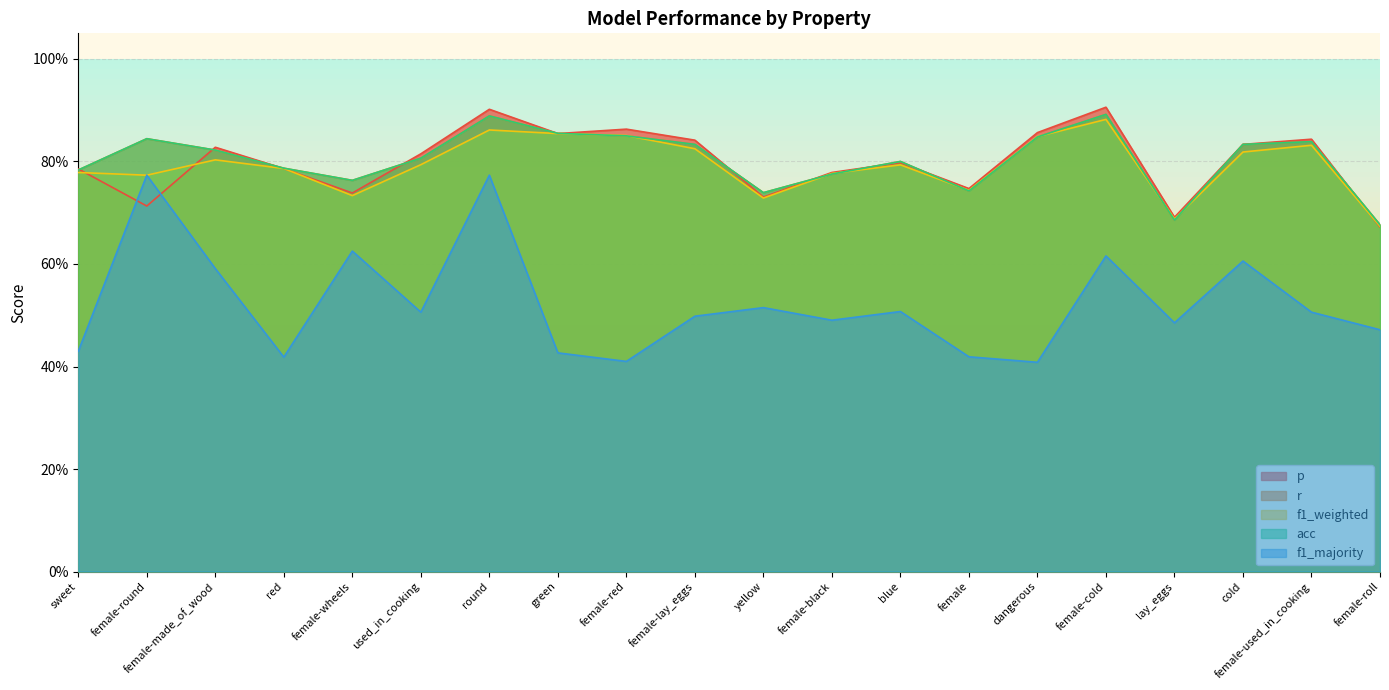

What position from the left is cold?

18